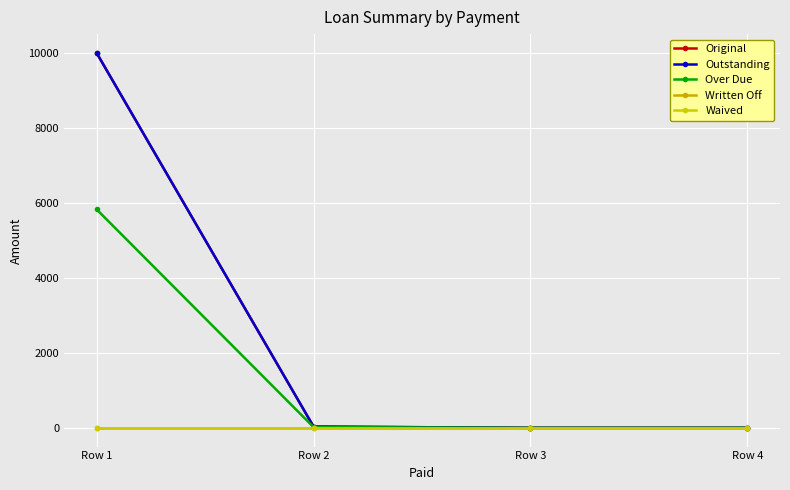

Reading right to left, transcribe all the data shown in this chart.

Original: Row 4=0.0	Row 3=0.0	Row 2=32.7	Row 1=10000.0
Outstanding: Row 4=0.0	Row 3=0.0	Row 2=32.7	Row 1=10000.0
Over Due: Row 4=0.0	Row 3=0.0	Row 2=19.2	Row 1=5826.6
Written Off: Row 4=0.0	Row 3=0.0	Row 2=0.0	Row 1=0.0
Waived: Row 4=0.0	Row 3=0.0	Row 2=0.0	Row 1=0.0